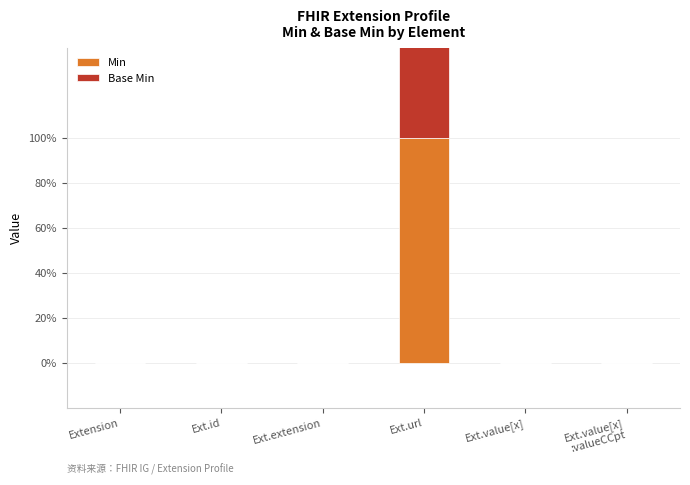

List the series in order of their peak value, highest first.

Min, Base Min